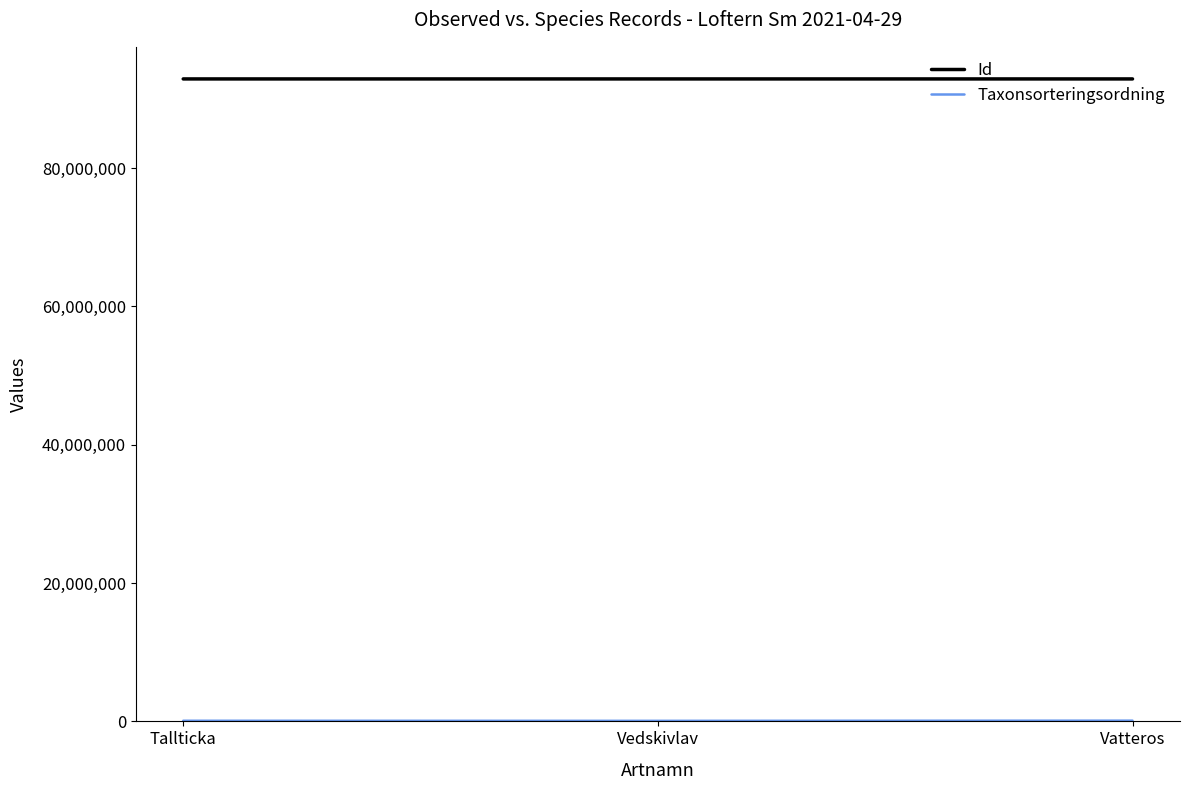

Is it true that Id equals 43266218 at Tallticka?

False